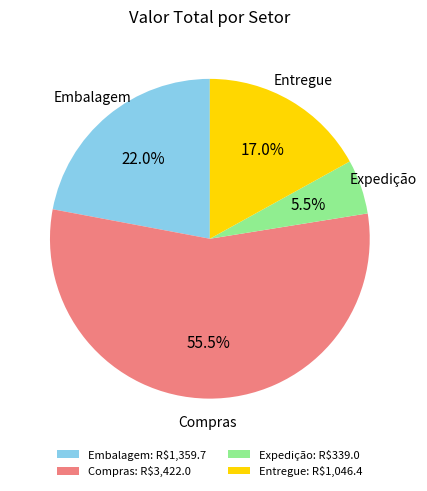

How many slices are in this pie chart?

4